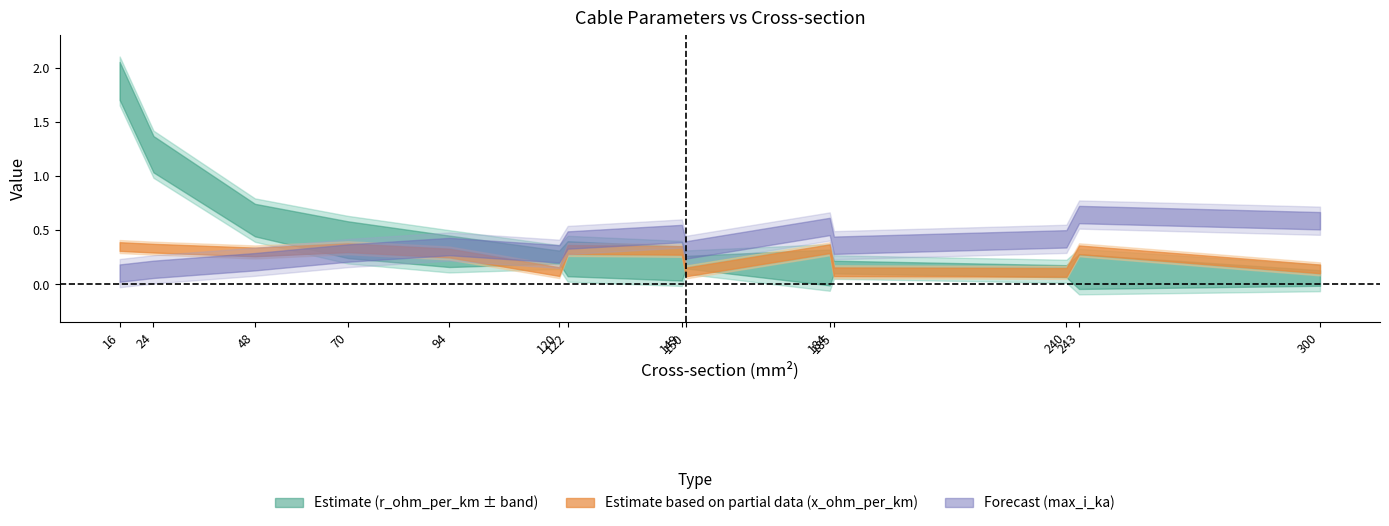

Between 70 and 300, which is larger?

70